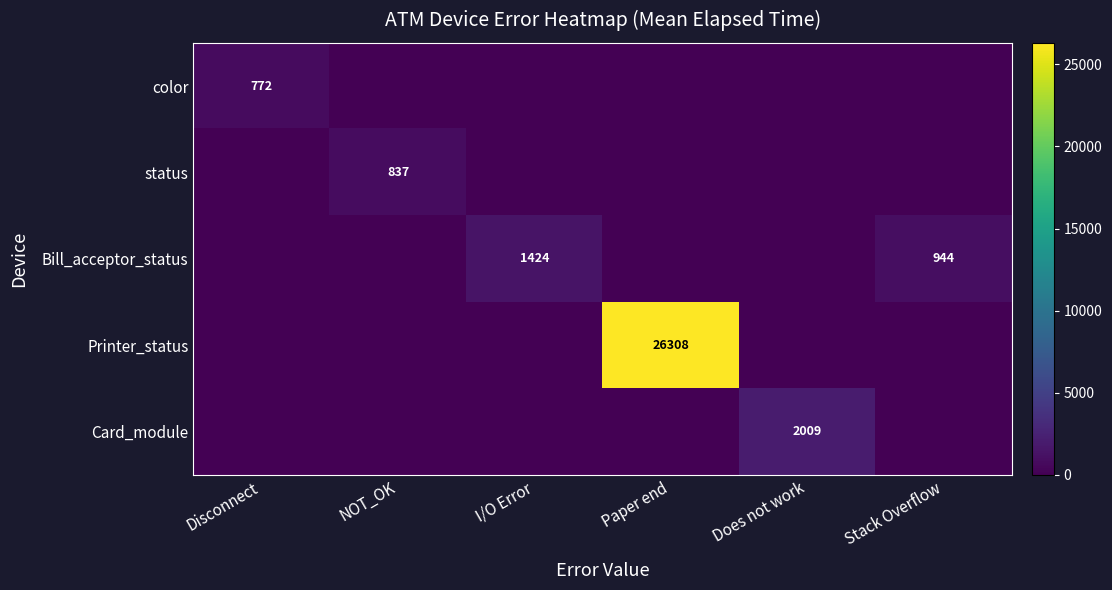

What is the greatest value displayed?

26308.0